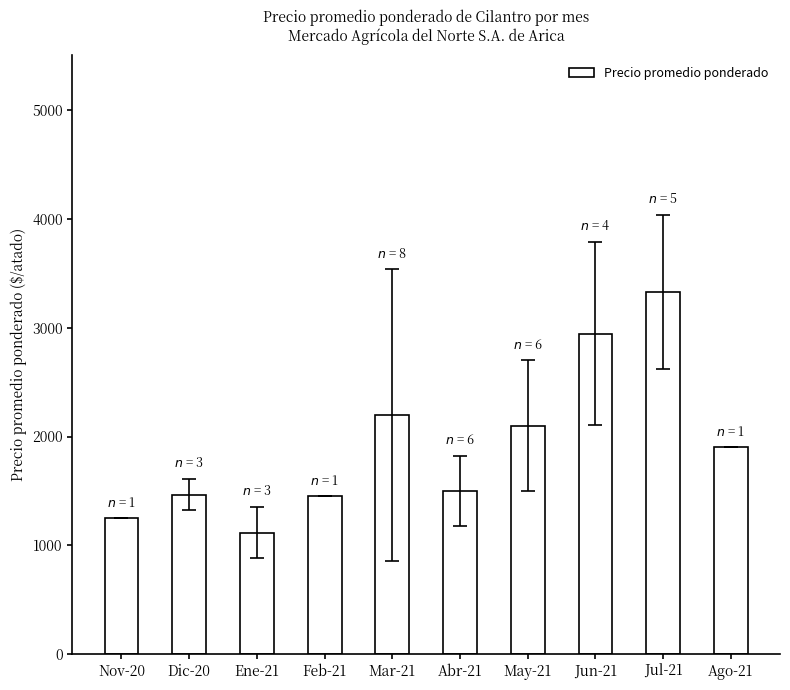

The value at Jul-21 is 742.1. True or false?

False